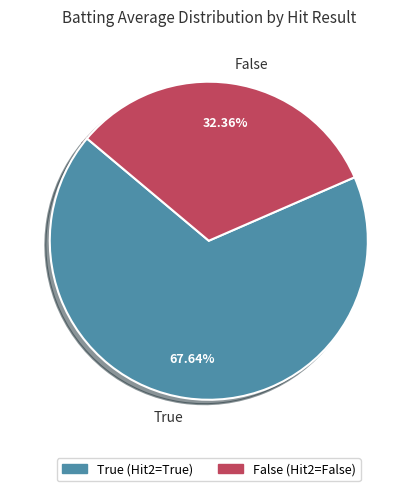

Which slice is the smallest?

False